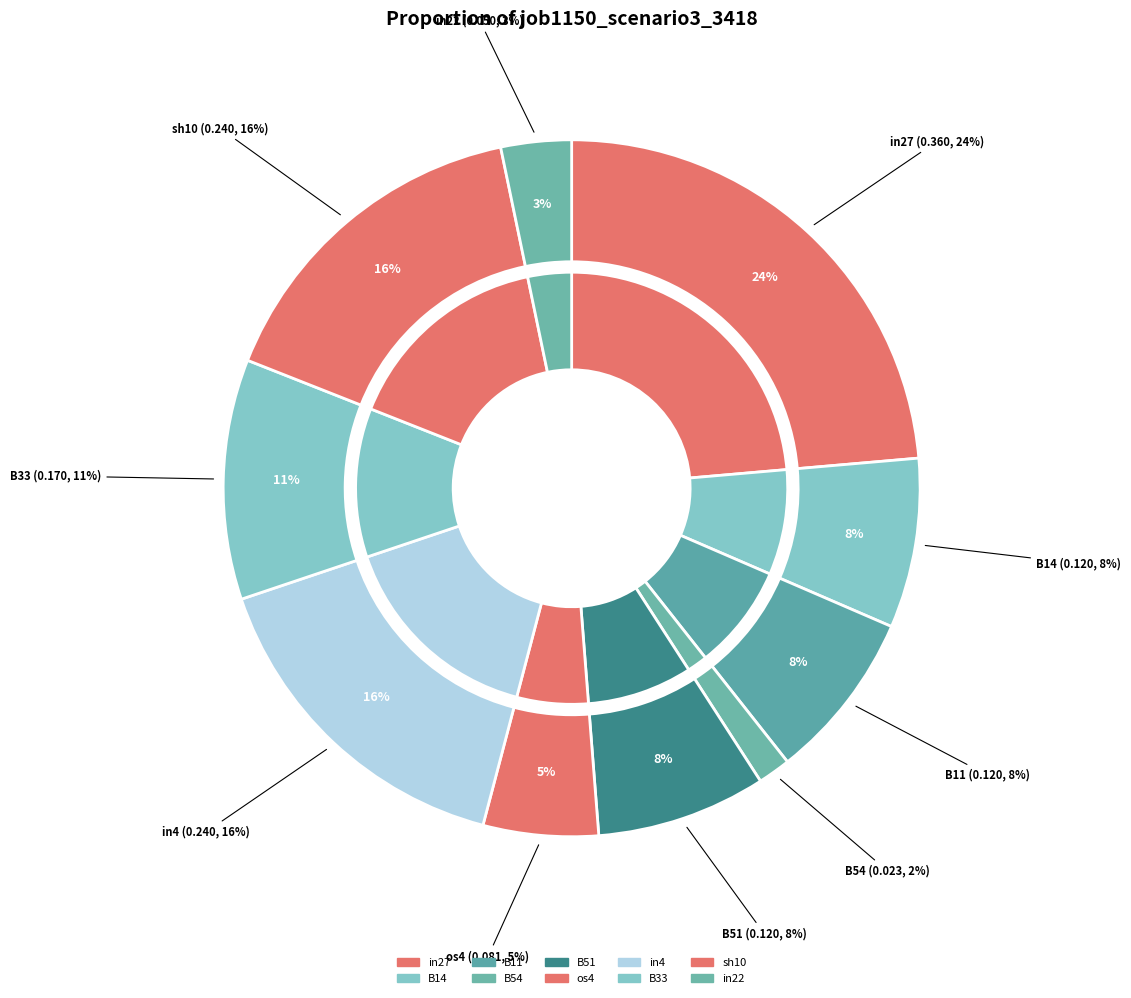

What percentage is NOT represented by in4?

84.3%